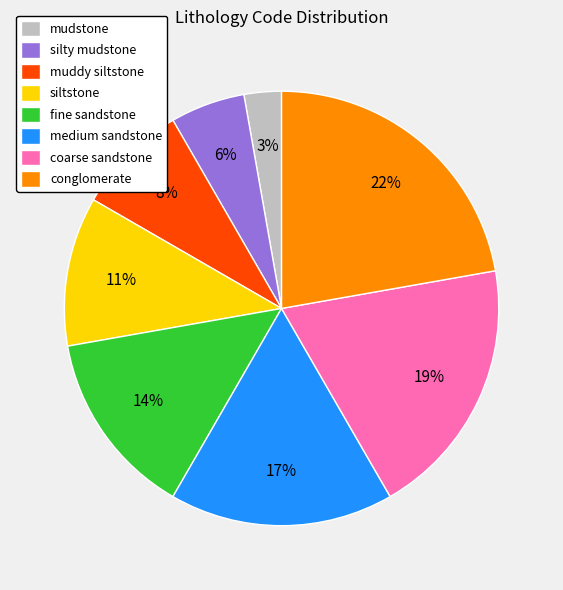

Which category has the smallest portion of the pie?

mudstone